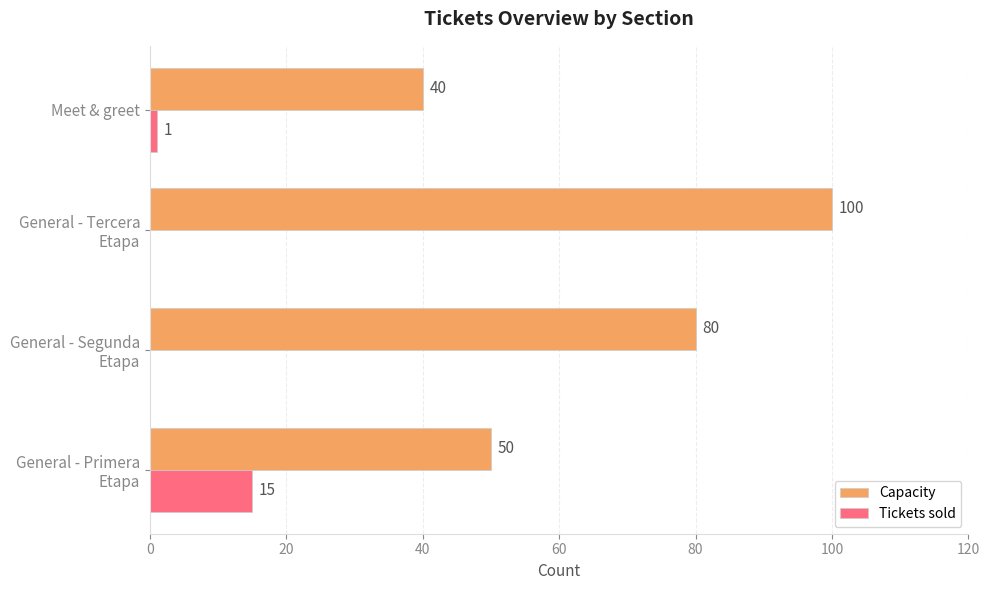

Which series has the widest spread of values?

Capacity